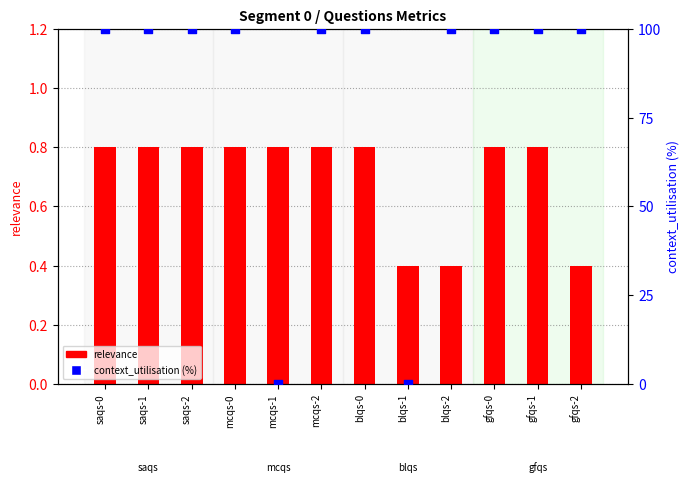

At how many categories does at least one series exceed 65?

10